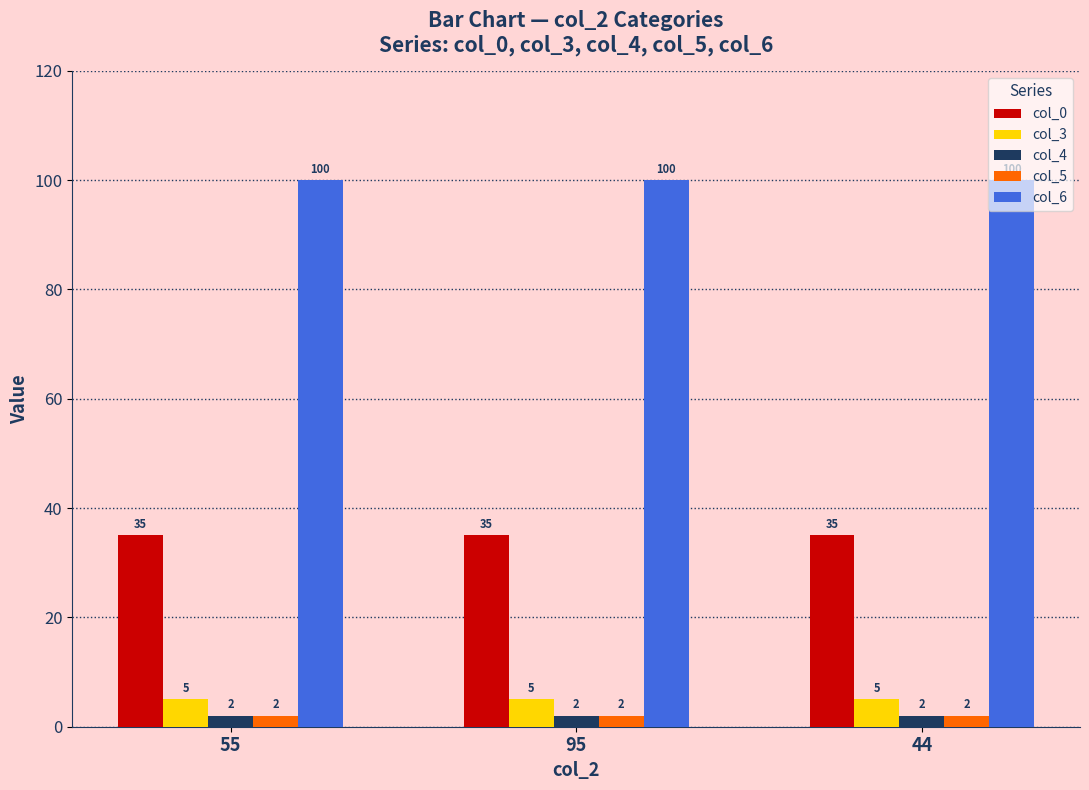

The value of col_3 at 44 is 5. True or false?

True